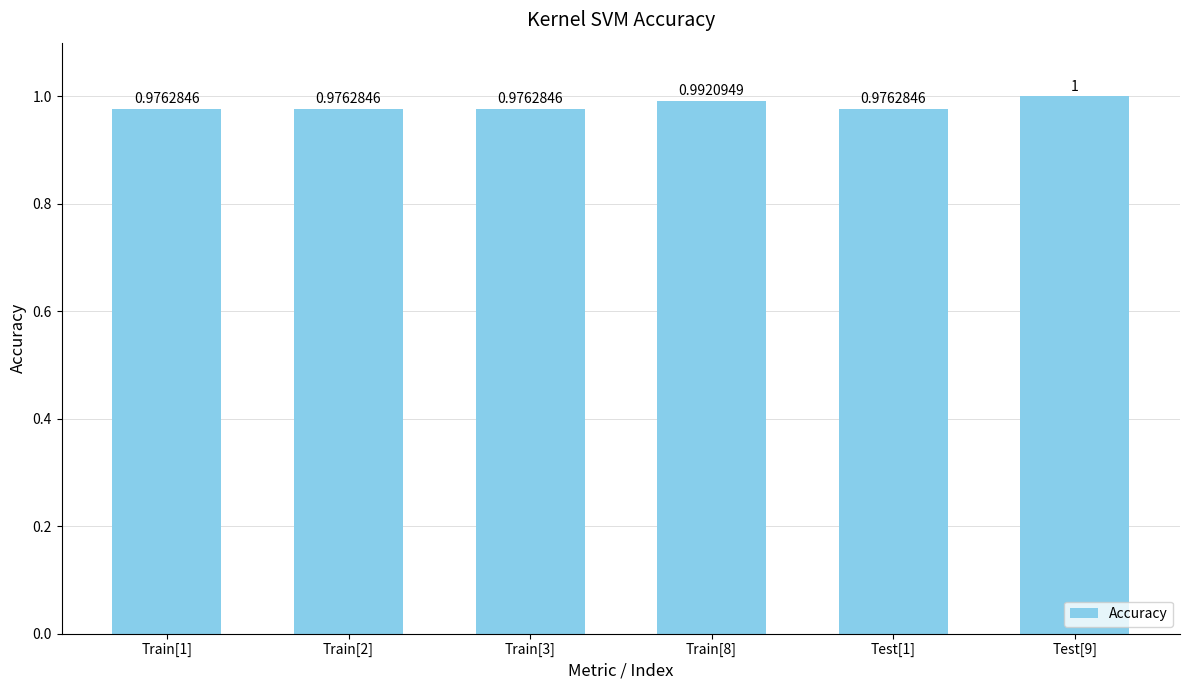

What is the sum of all values?

5.9